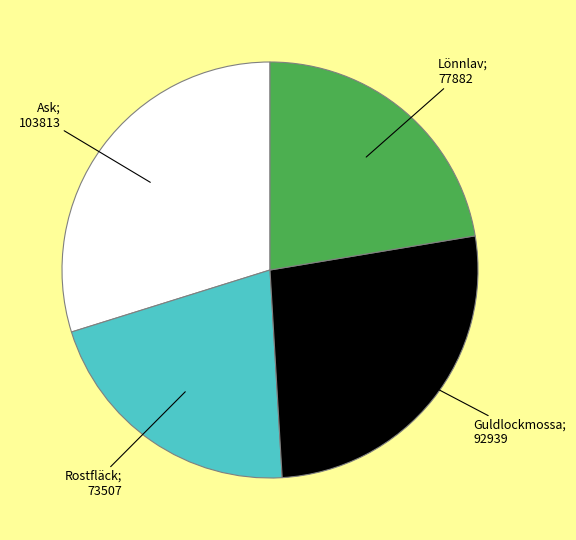

How many segments does this pie chart have?

4